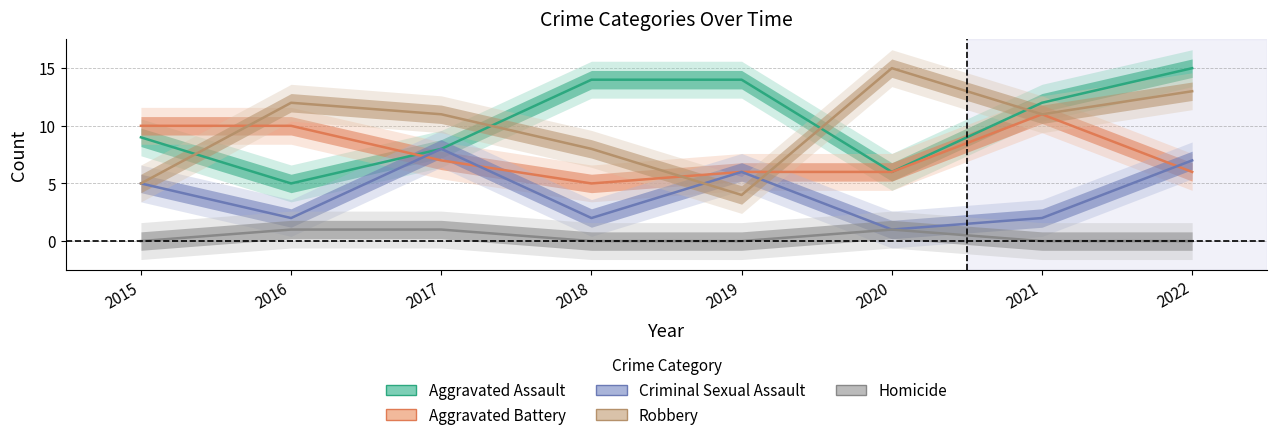

Which series ends up on top after the final intersection of Aggravated Assault and Robbery?

Aggravated Assault